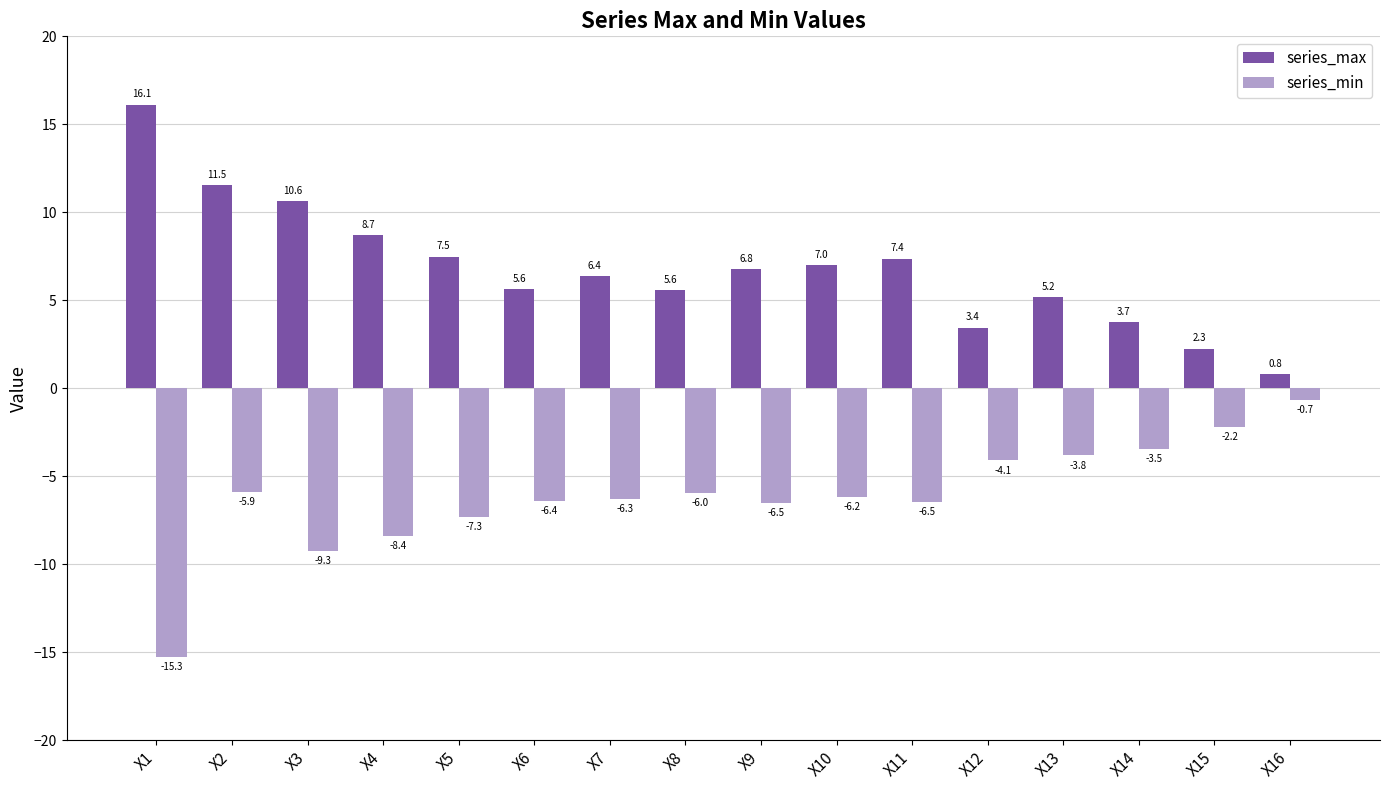

How many data points in series_max are less than 6?

7